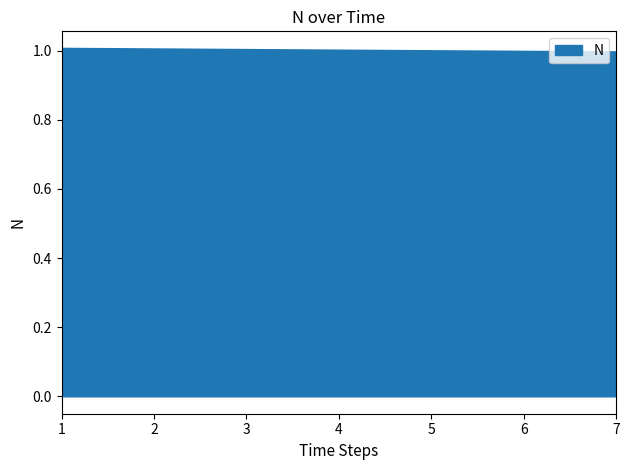

Reading right to left, extract all data points from this chart.

1.0	1.0	1.0	1.0	1.0	1.0	1.0